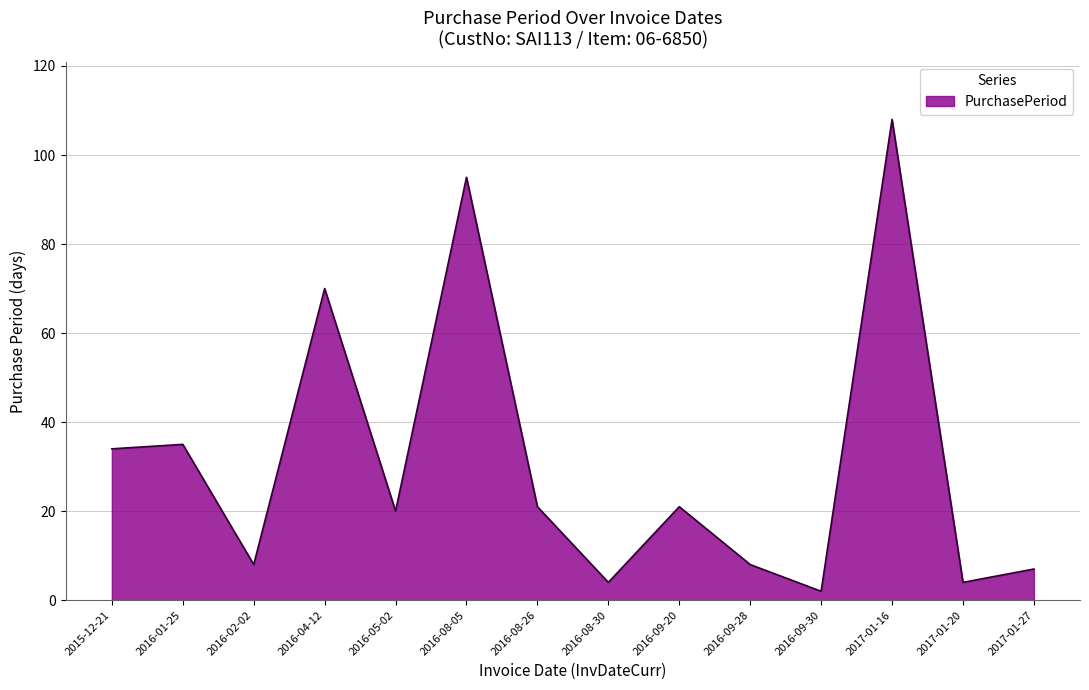

Reading left to right, list all the values displayed in this chart.

2015-12-21=34	2016-01-25=35	2016-02-02=8	2016-04-12=70	2016-05-02=20	2016-08-05=95	2016-08-26=21	2016-08-30=4	2016-09-20=21	2016-09-28=8	2016-09-30=2	2017-01-16=108	2017-01-20=4	2017-01-27=7